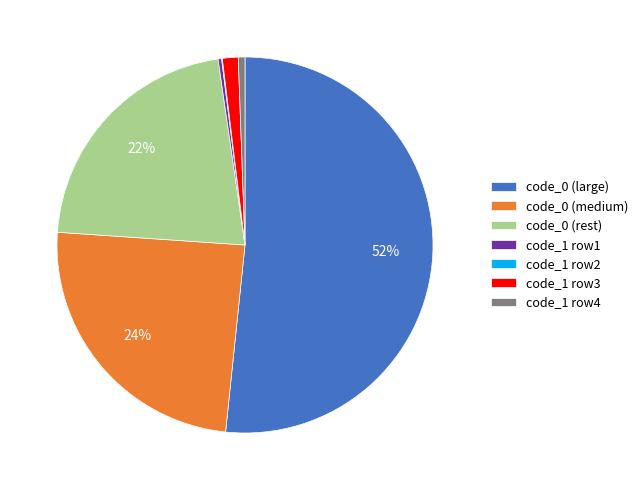

The code_0 (medium) slice represents 17% of the pie. True or false?

False